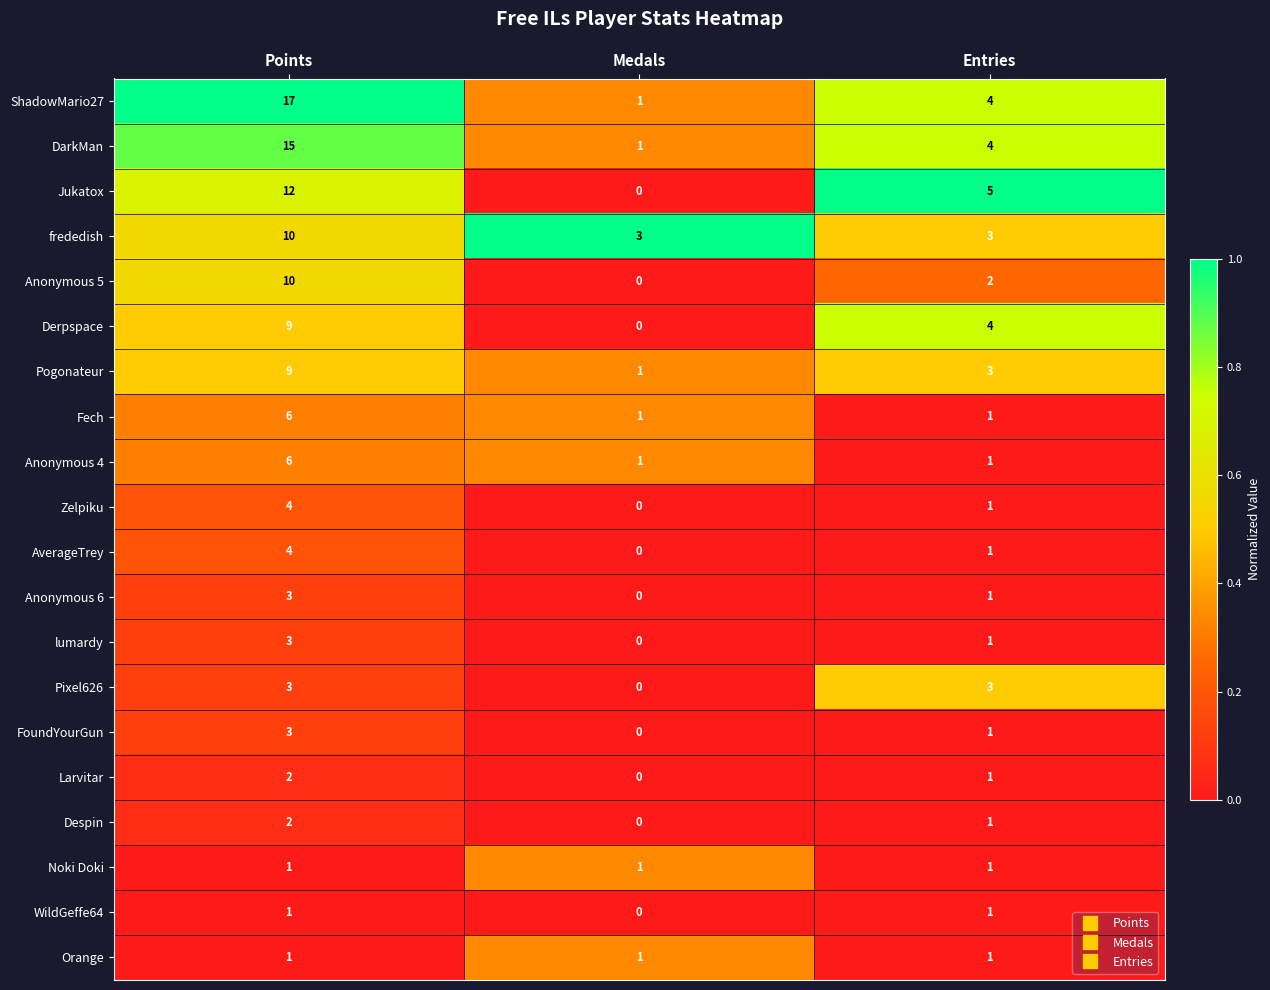

Which series has the largest range (max minus min)?

ShadowMario27